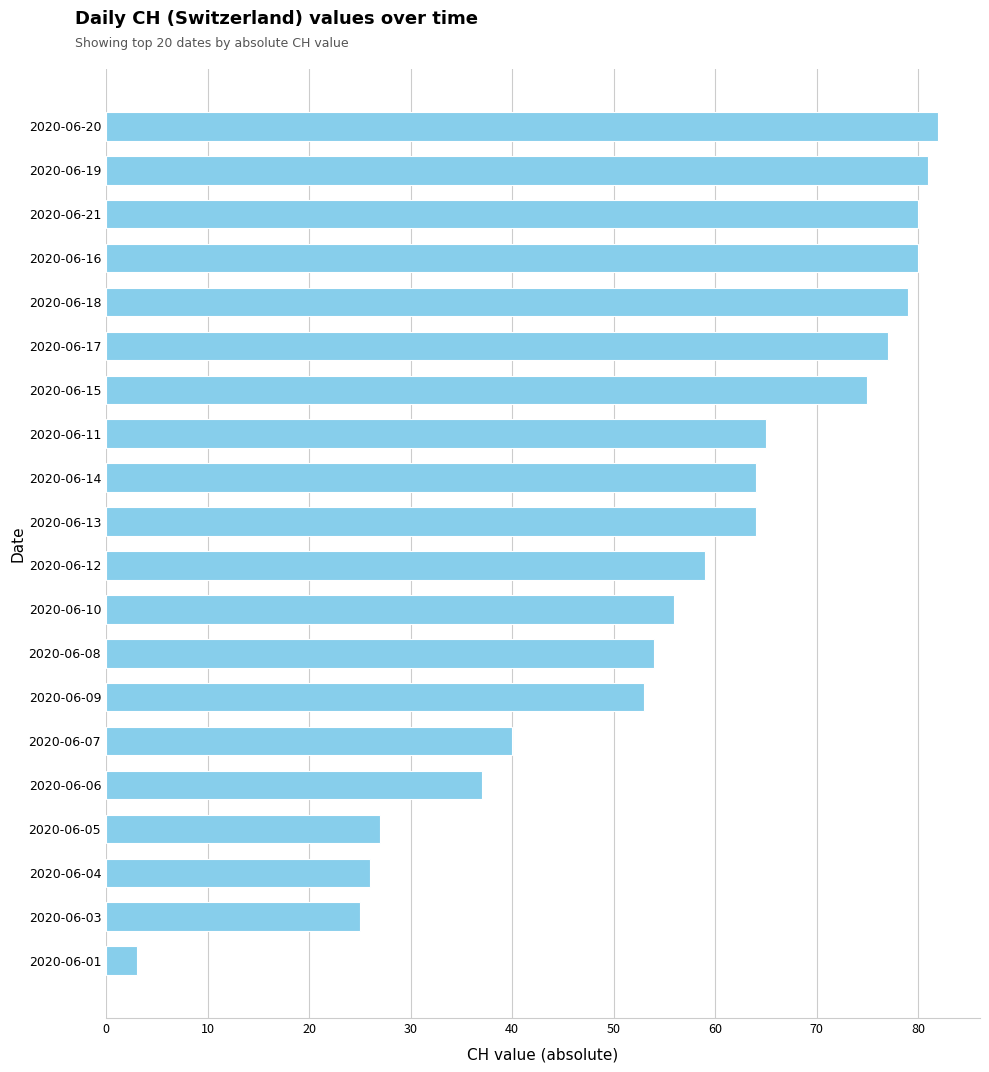

What is the difference between the second highest and second lowest values?

56